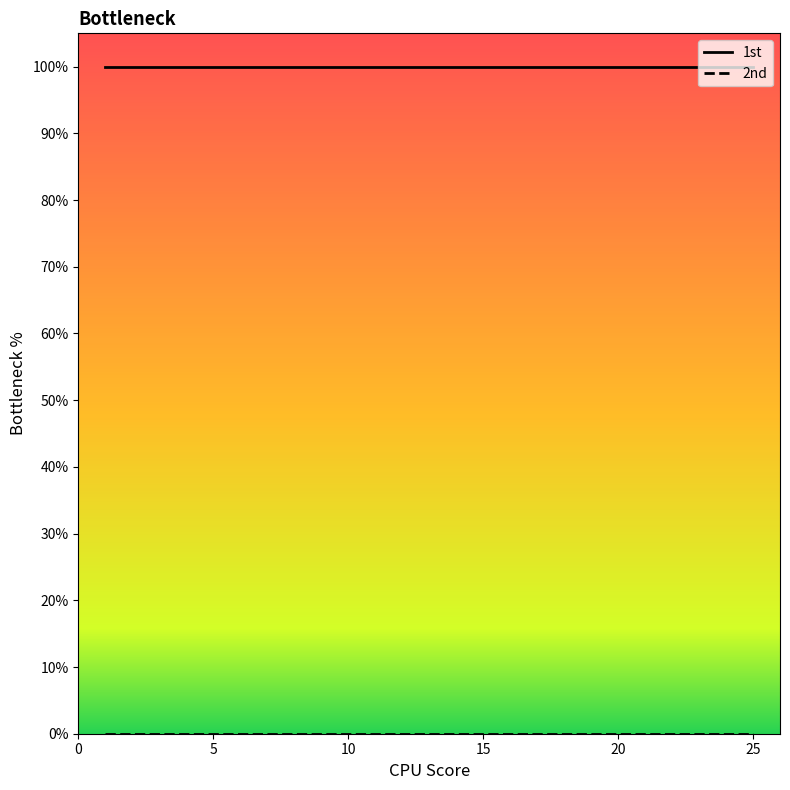

Does the chart have visible grid lines?

No